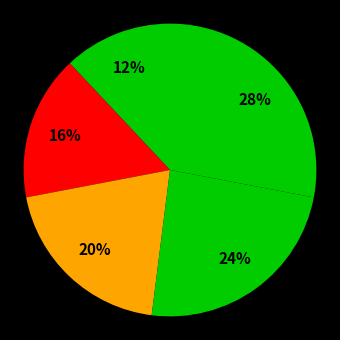

How many segments does this pie chart have?

5